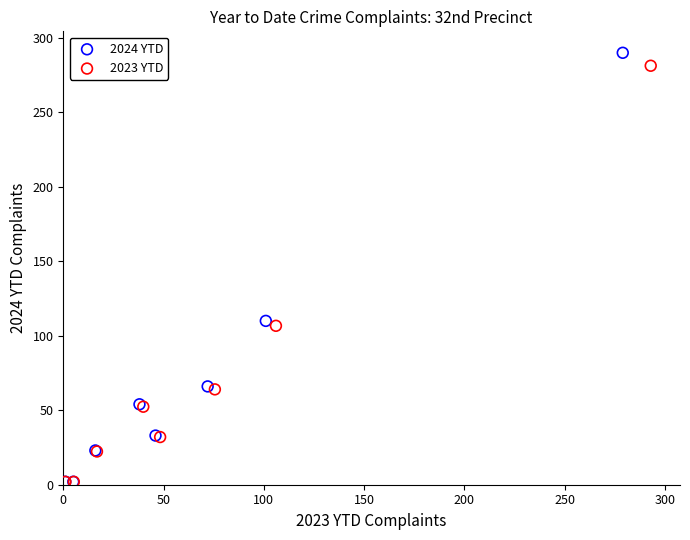

What are all the series names shown in the legend?

2024 YTD, 2023 YTD